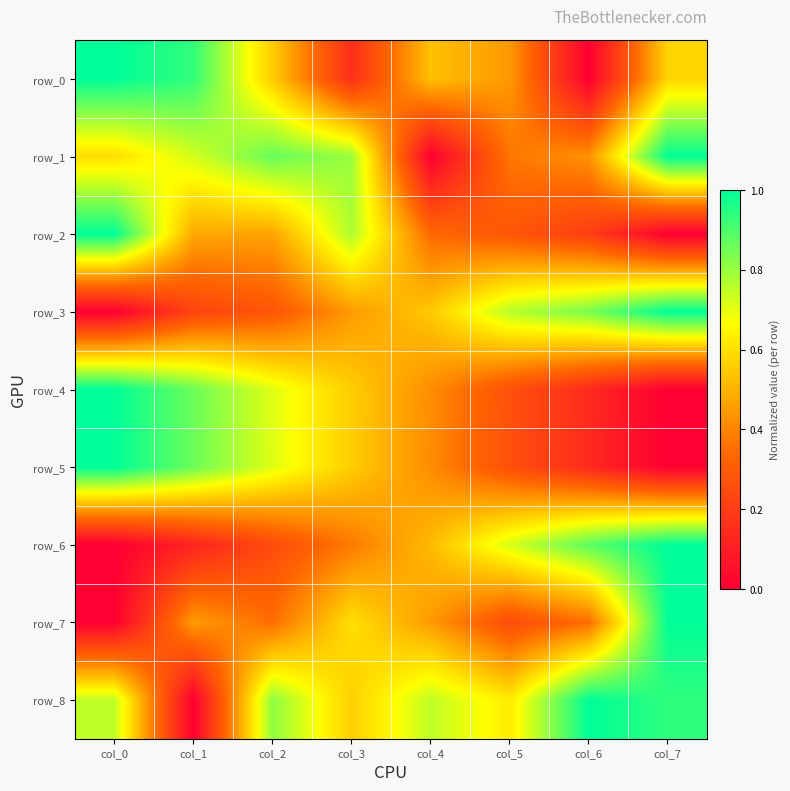

What is the average value of the row_5 series?

0.5